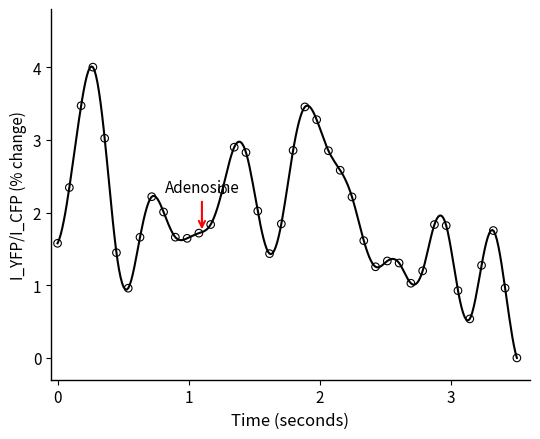

What is the range of Y values (max minus min)?

4.0